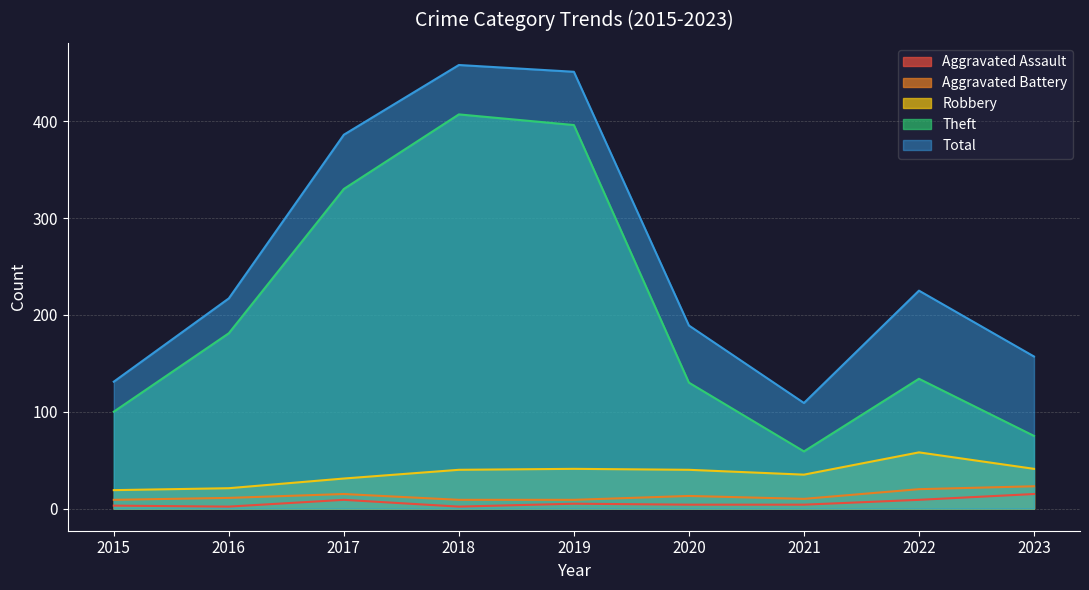

What is the difference between the Robbery values at 2017 and 2016?

10